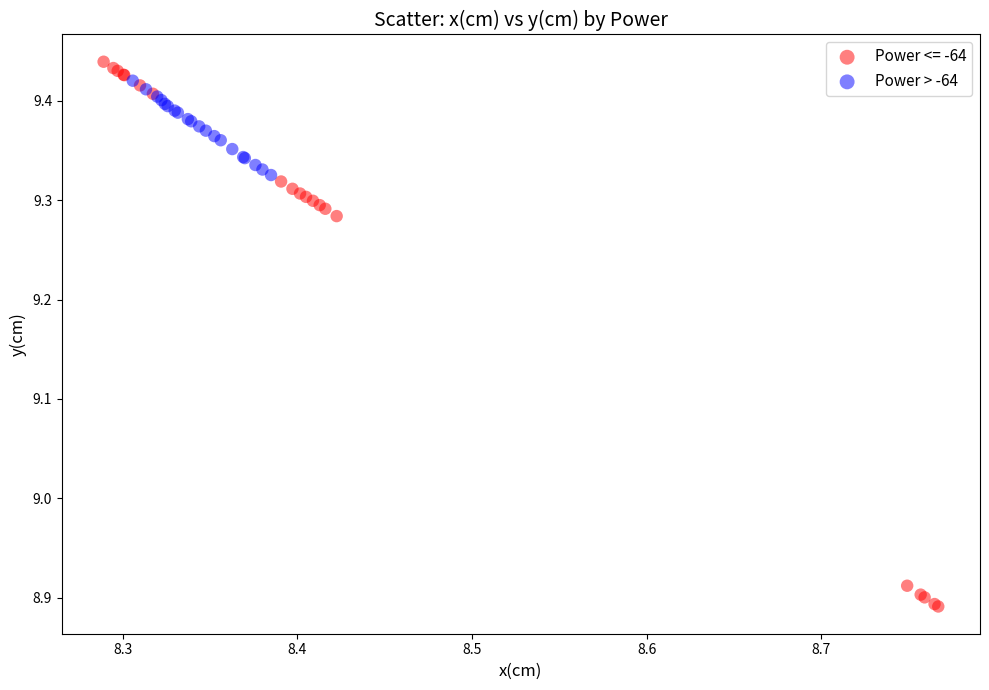

Which series reaches the minimum Y coordinate?

Power <= -64